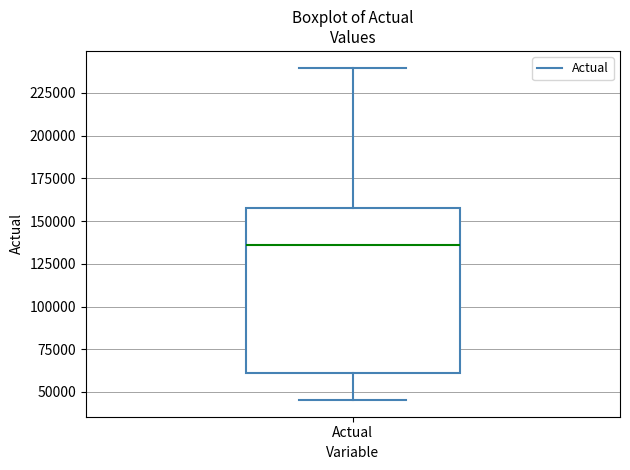

Where does the upper whisker of the box for Actual end on the y-axis? The values are not printed on the chart, so give them approximately, as read against the axis.

240000